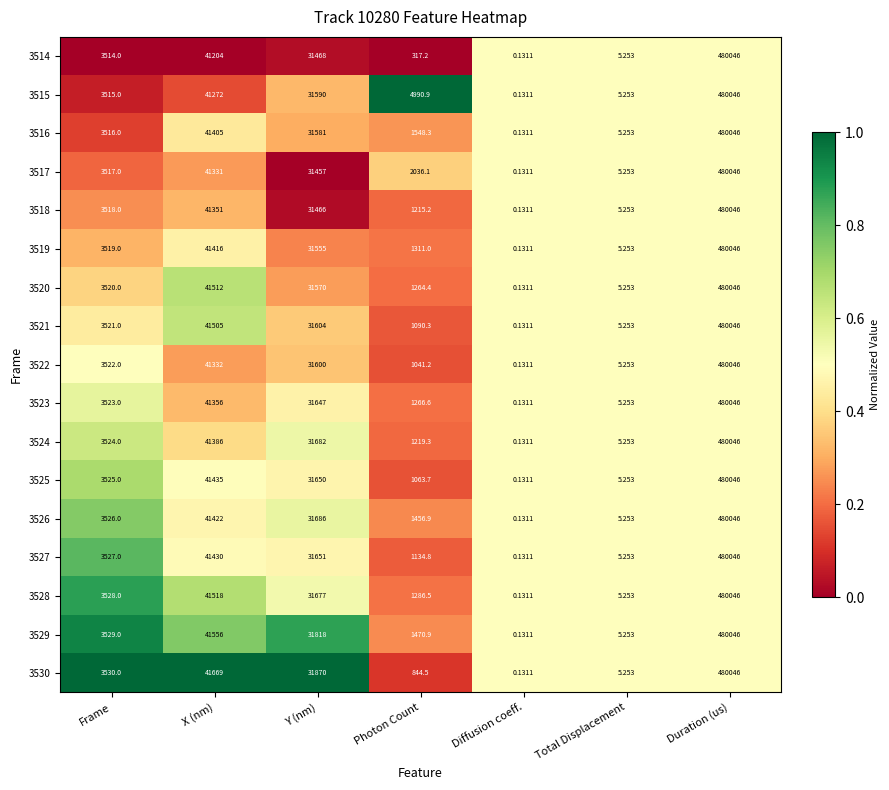

List the labels in order of 3529 value, smallest first.

Diffusion coeff., Total Displacement, Photon Count, Frame, Y (nm), X (nm), Duration (us)